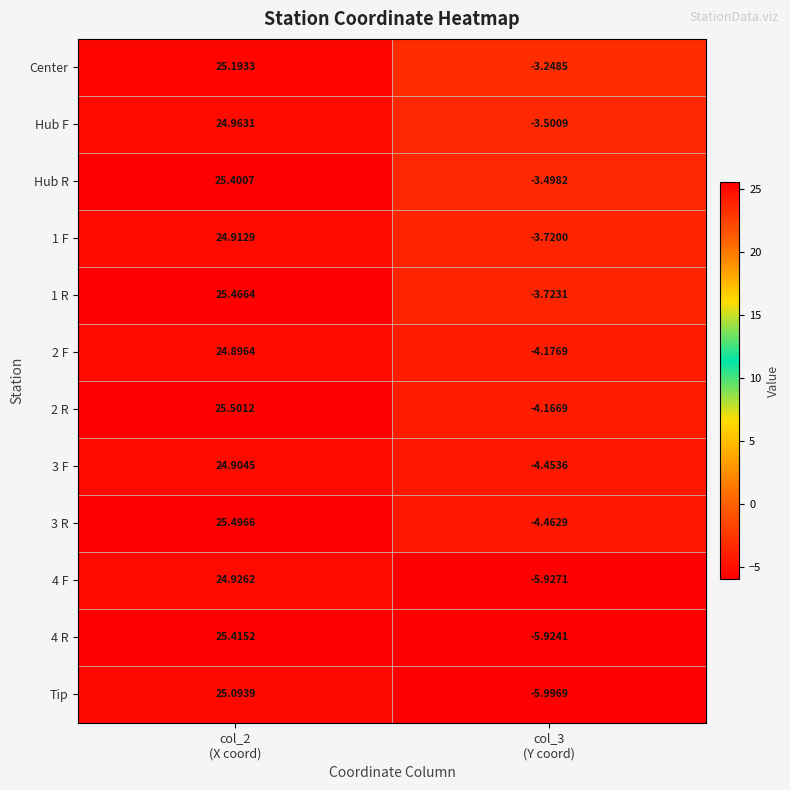

Which series has the largest total across all categories?

Center